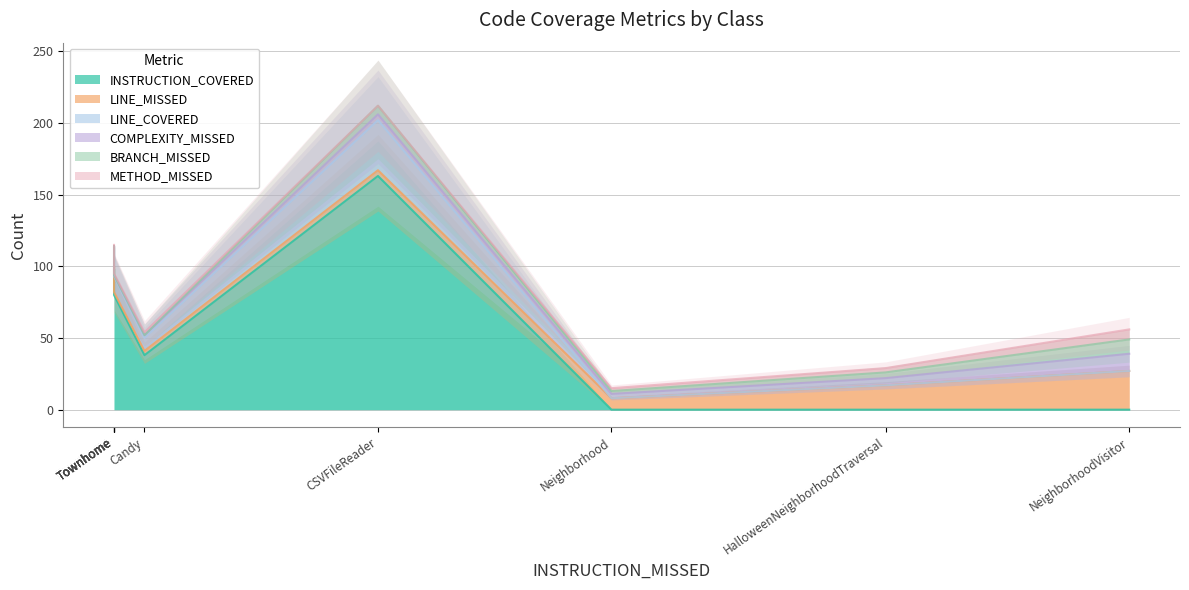

List the series in order of their peak value, highest first.

INSTRUCTION_COVERED, LINE_COVERED, LINE_MISSED, COMPLEXITY_MISSED, BRANCH_MISSED, METHOD_MISSED